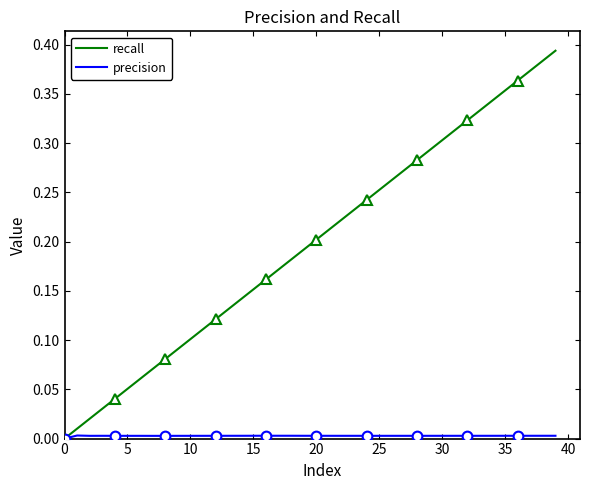

Reading left to right, list all the values displayed in this chart.

recall: 0.0	0.0	0.0	0.0	0.0	0.1	0.1	0.1	0.1	0.1	0.1	0.1	0.1	0.1	0.1	0.2	0.2	0.2	0.2	0.2	0.2	0.2	0.2	0.2	0.2	0.3	0.3	0.3	0.3	0.3	0.3	0.3	0.3	0.3	0.3	0.4	0.4	0.4	0.4	0.4
precision: 0.0	0.0	0.0	0.0	0.0	0.0	0.0	0.0	0.0	0.0	0.0	0.0	0.0	0.0	0.0	0.0	0.0	0.0	0.0	0.0	0.0	0.0	0.0	0.0	0.0	0.0	0.0	0.0	0.0	0.0	0.0	0.0	0.0	0.0	0.0	0.0	0.0	0.0	0.0	0.0